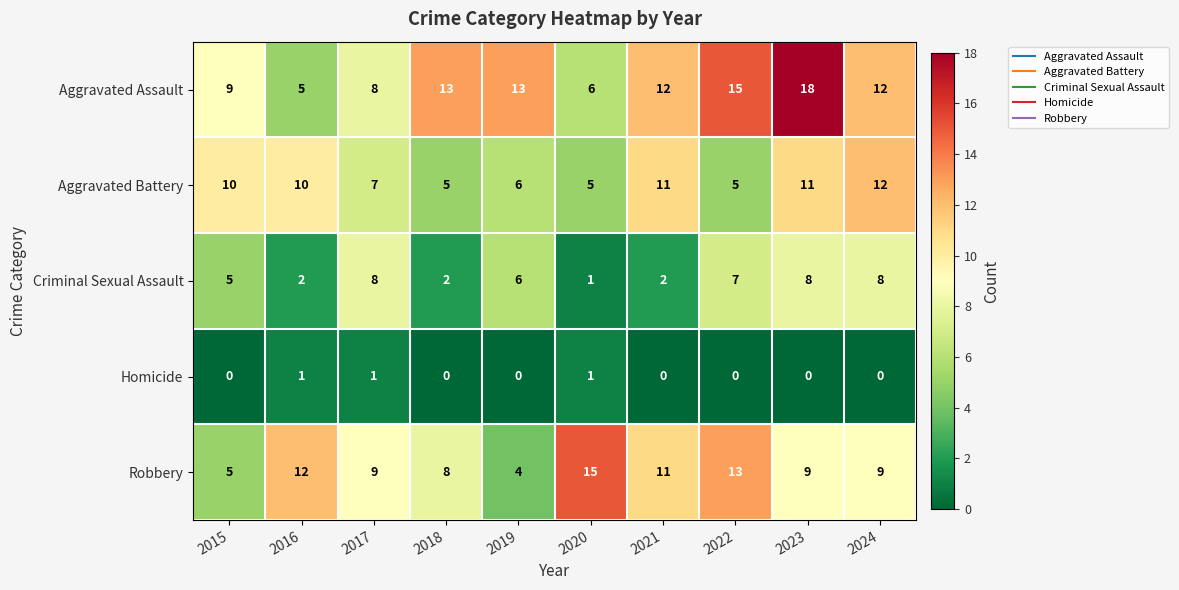

What is the difference between the maximum and minimum values in the Aggravated Assault series?

13